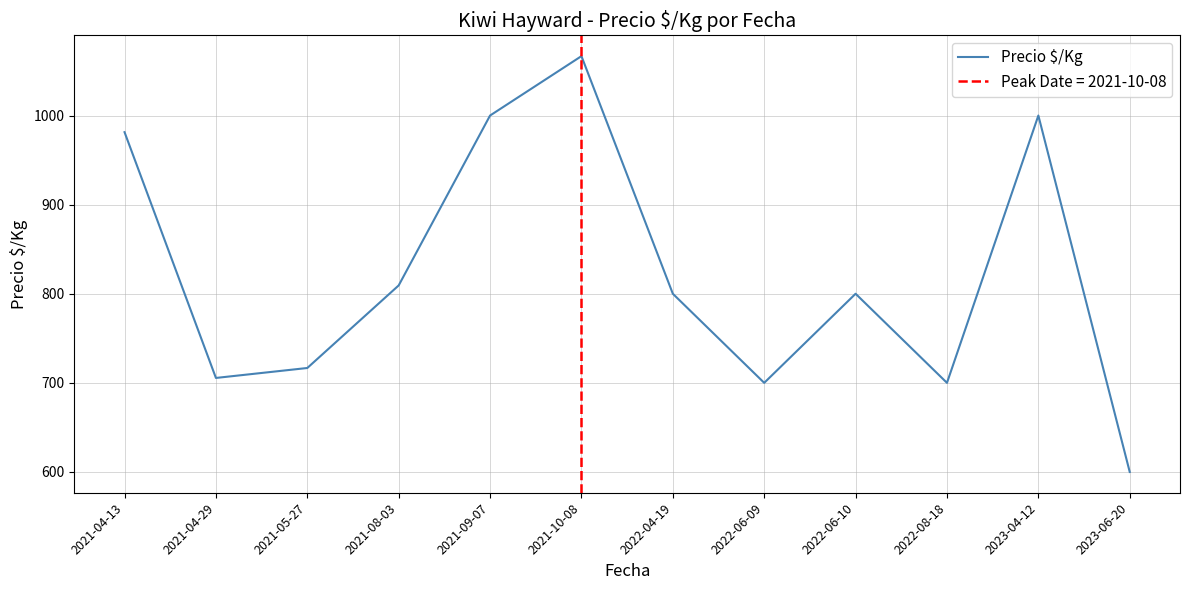

Is it true that the value at 2021-05-27 is 965.1?

False